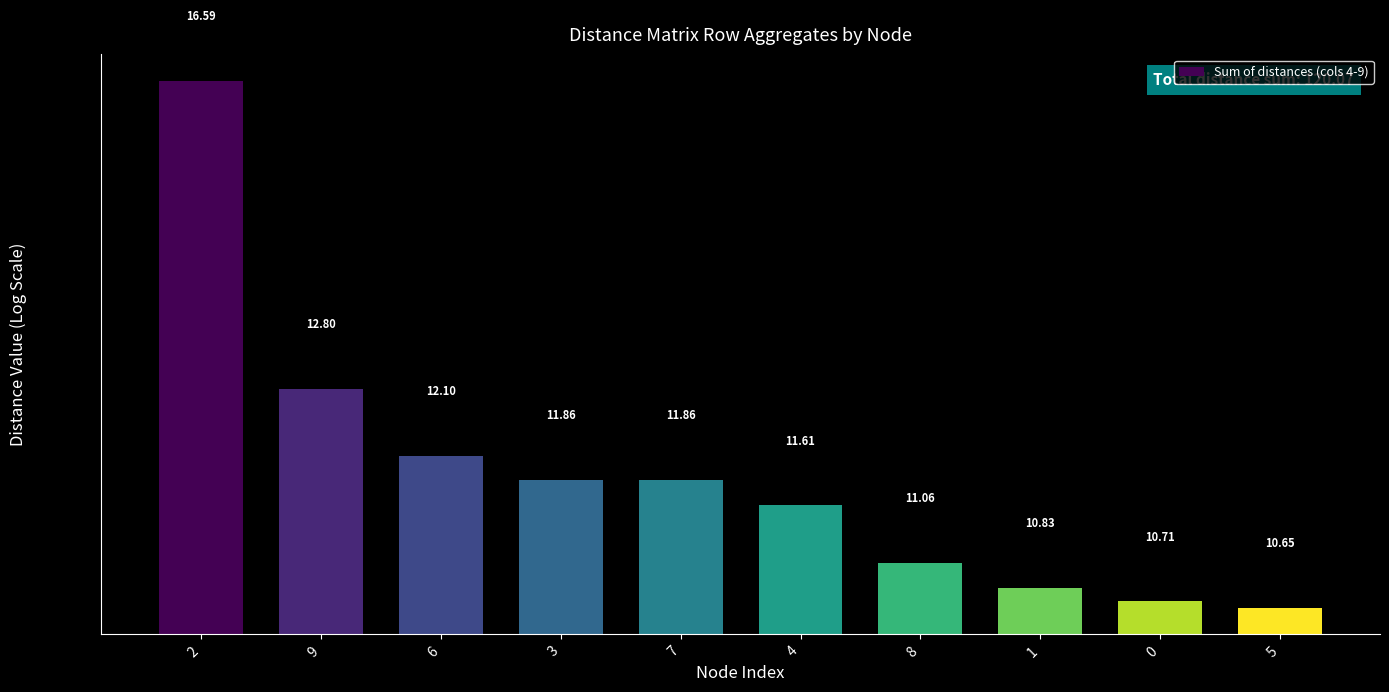

The chart shows a value of 22.4 at 2. True or false?

False